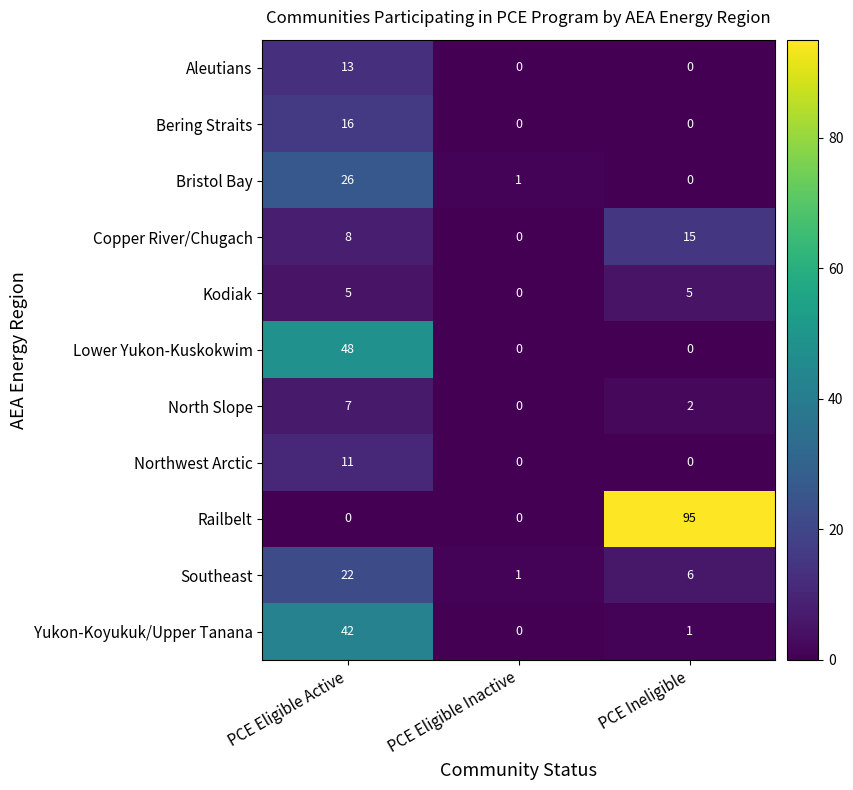

What is the spread (max minus min) of values at PCE Eligible Active?

48